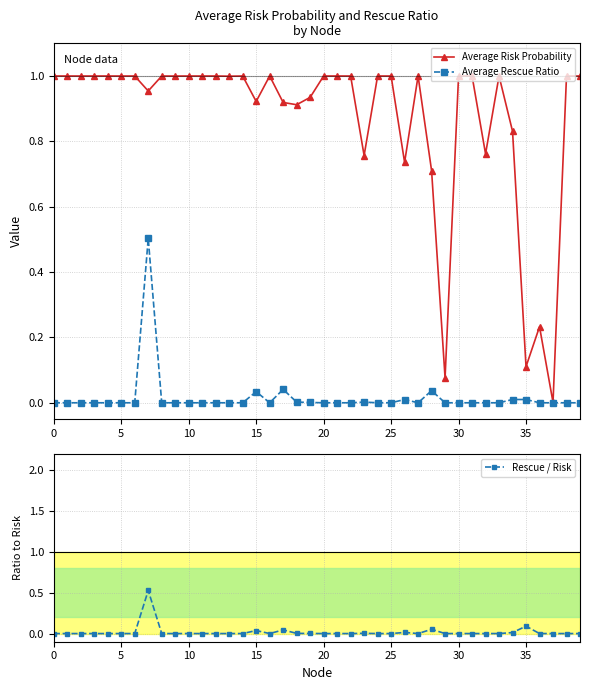

How many lines are shown in the chart?

3